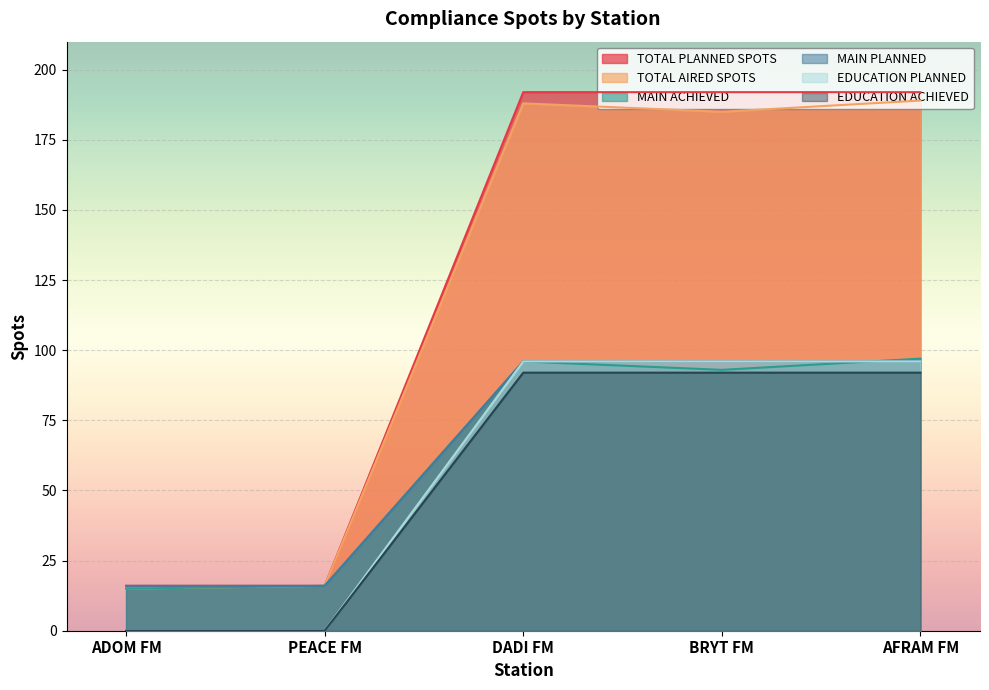

At PEACE FM, list the series in order from largest to smallest.

TOTAL PLANNED SPOTS, TOTAL AIRED SPOTS, MAIN PLANNED, MAIN ACHIEVED, EDUCATION PLANNED, EDUCATION ACHIEVED